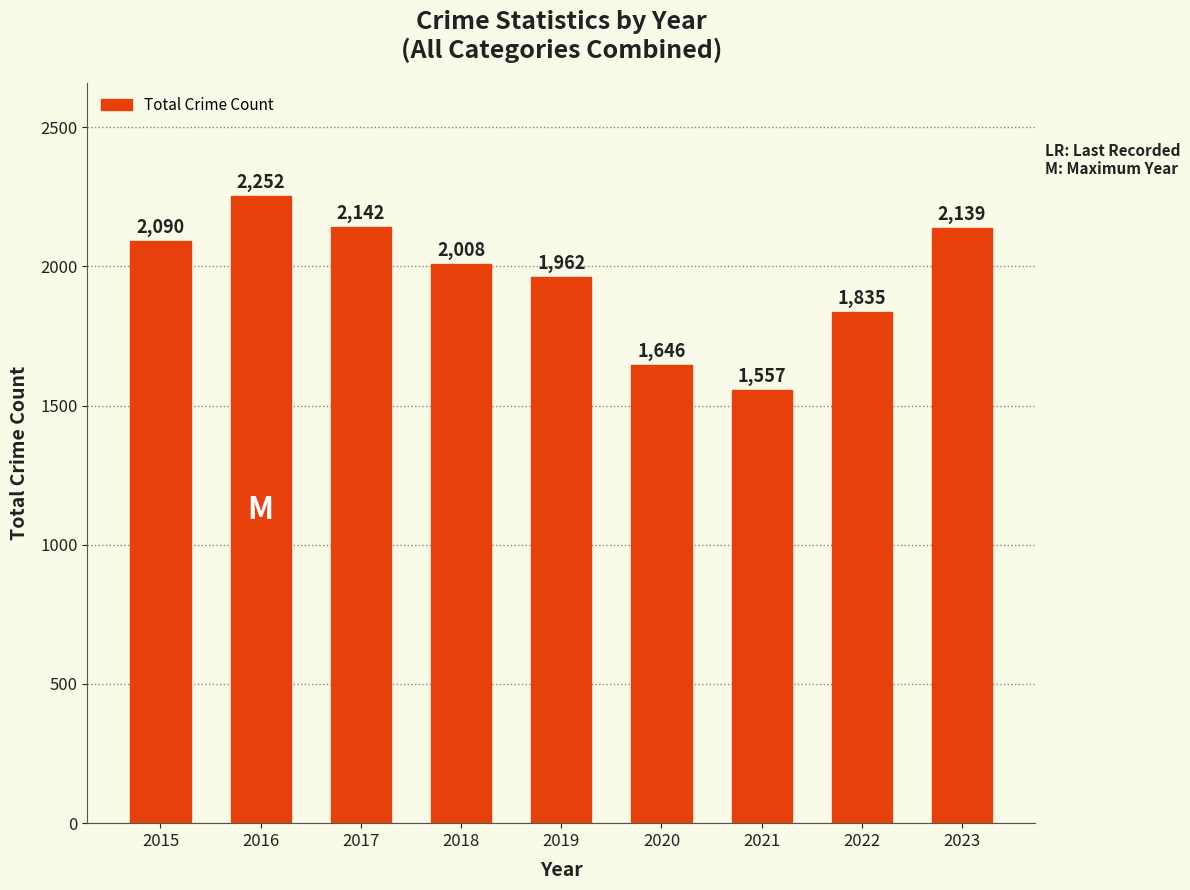

What is the change in value from 2016 to 2023?

-113